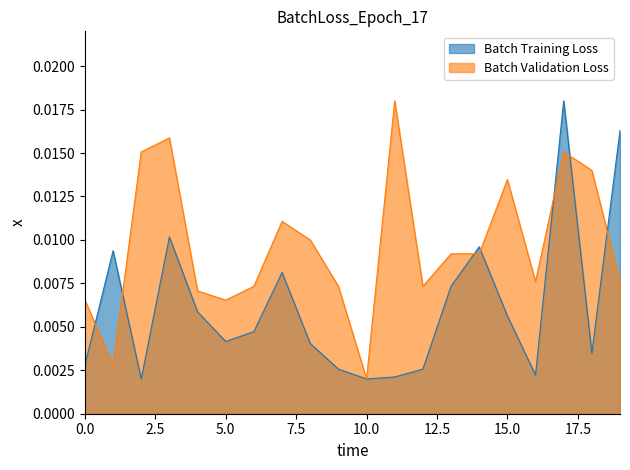

True or false: NUMERO_VIA_GENERADORA_DIRECCION has more than 2 points higher than both neighbors.

True